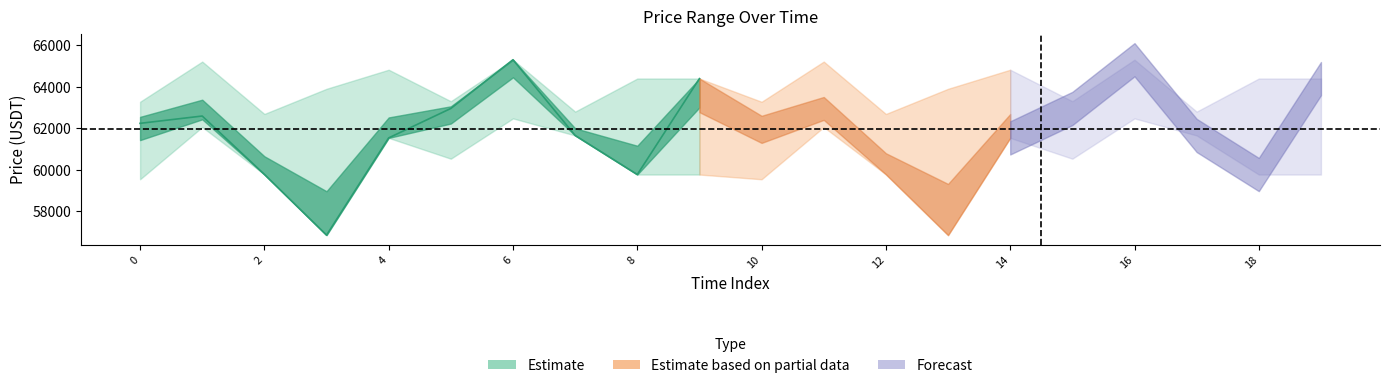

What is the total value across all series at 11?

234482.2